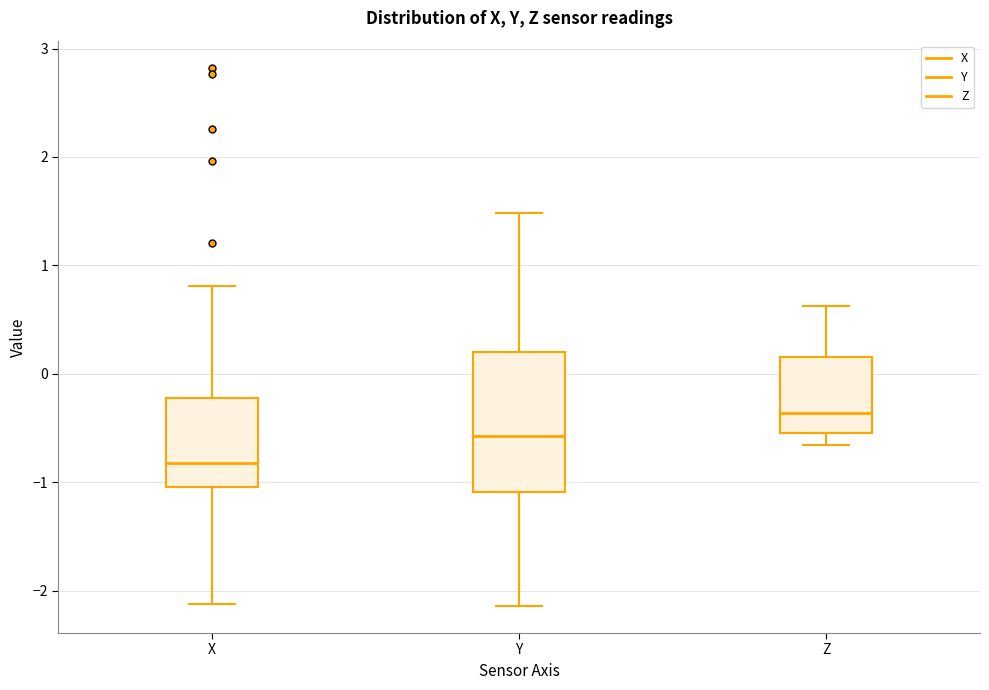

Reading left to right, transcribe this box plot: for each box, give where its median line is, the range the box spans, and where its two whiskers end, as read against the y-axis. The values are not printed on the chart, so give them approximately, as read against the axis.

X: median -0.8, box -1.0 to -0.2, whiskers -2.1 to 0.8
Y: median -0.6, box -1.1 to 0.2, whiskers -2.1 to 1.5
Z: median -0.4, box -0.5 to 0.2, whiskers -0.7 to 0.6